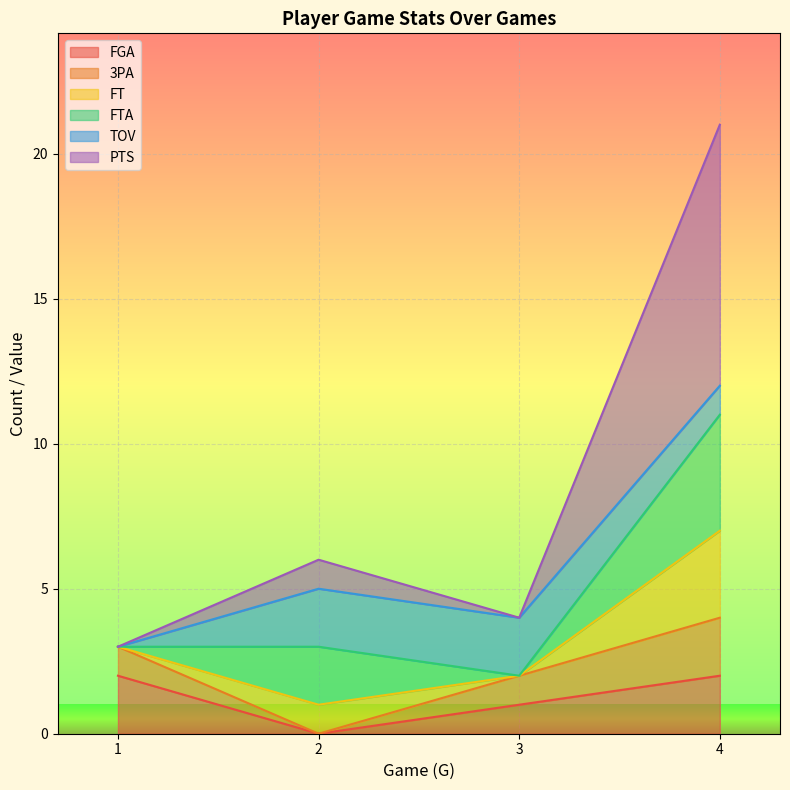

True or false: FGA has a value of 2 at 4.

True